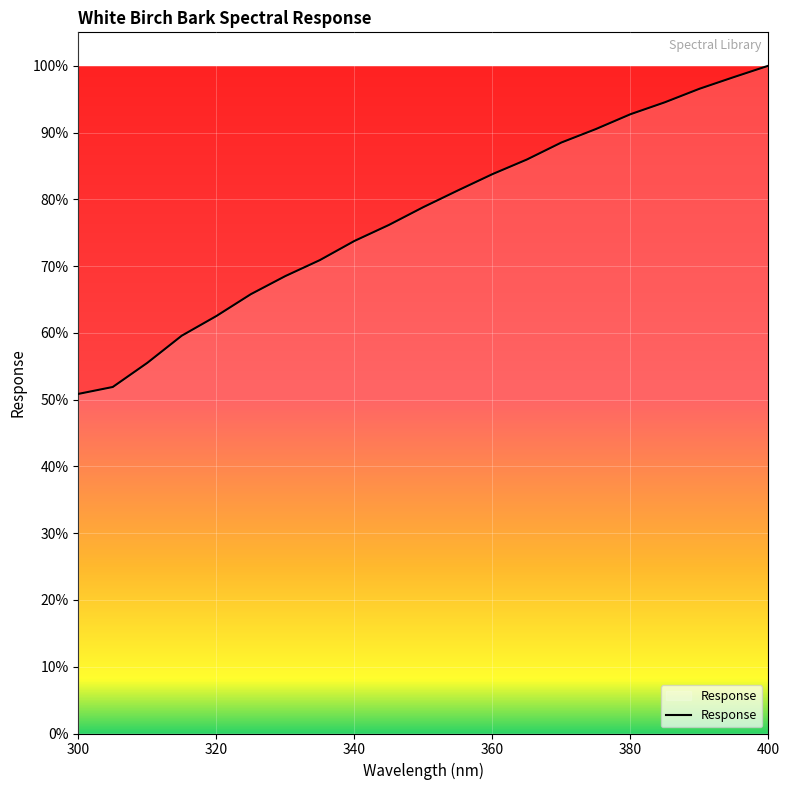

True or false: there are more than 2 points higher than both neighbors.

False